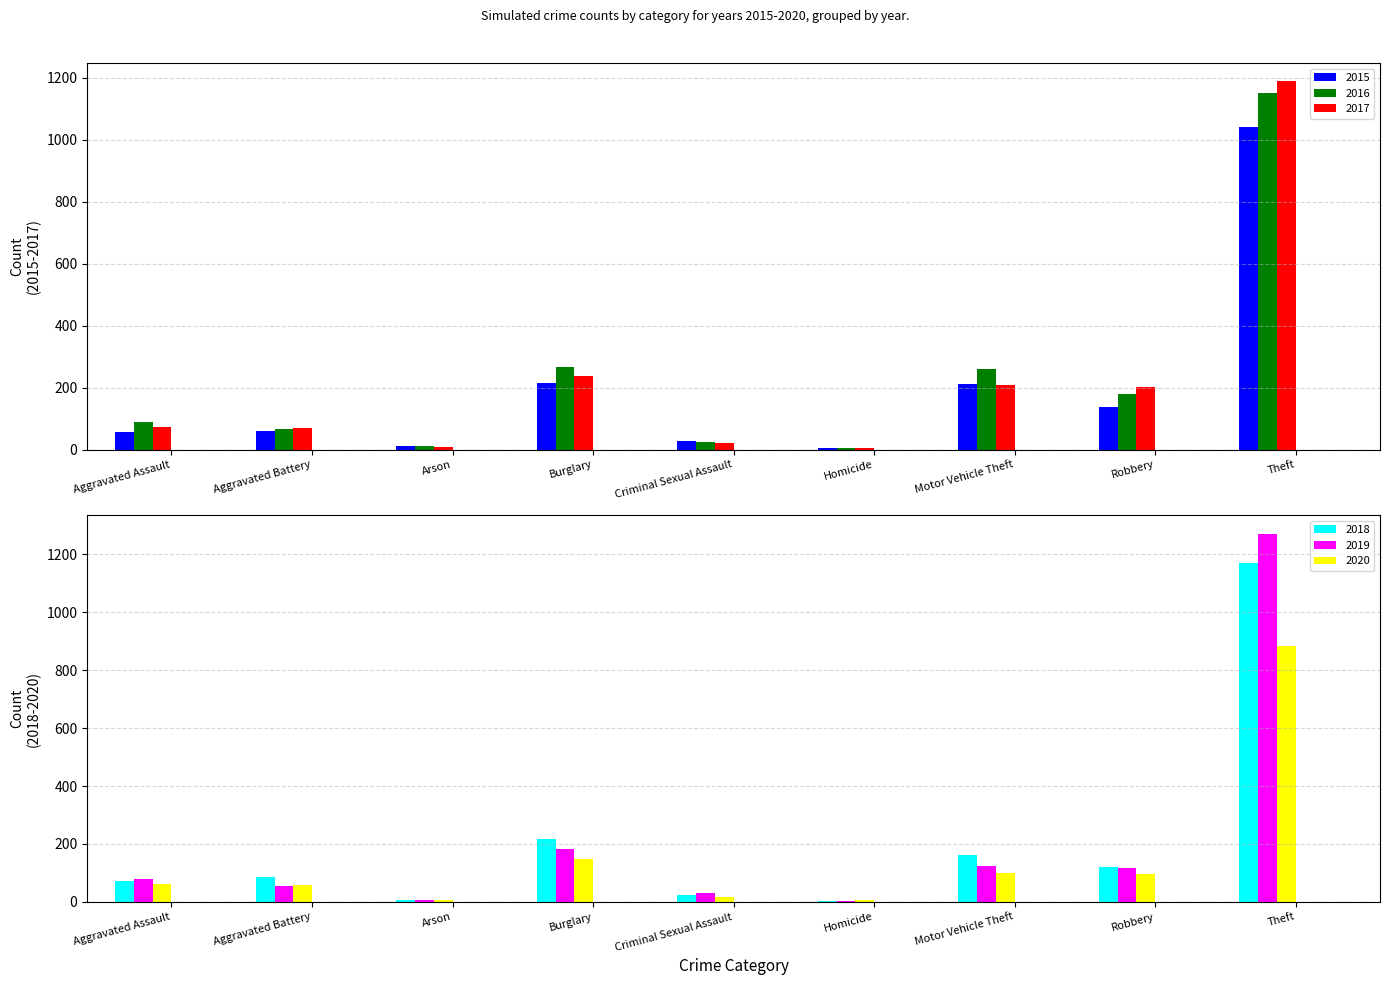

What is the approximate value of 2017 at Theft?

1188